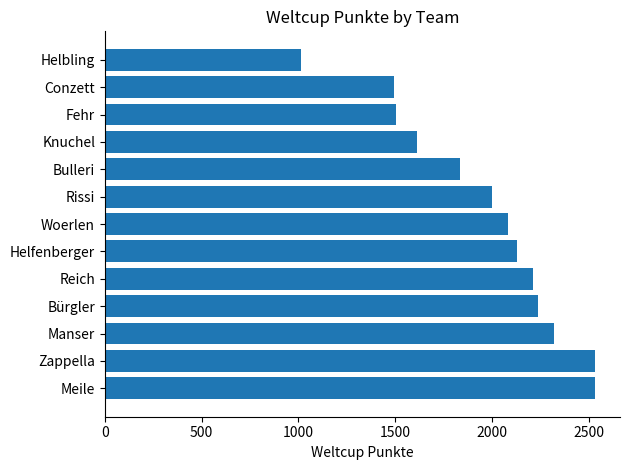

How many data points are less than 2084?

6